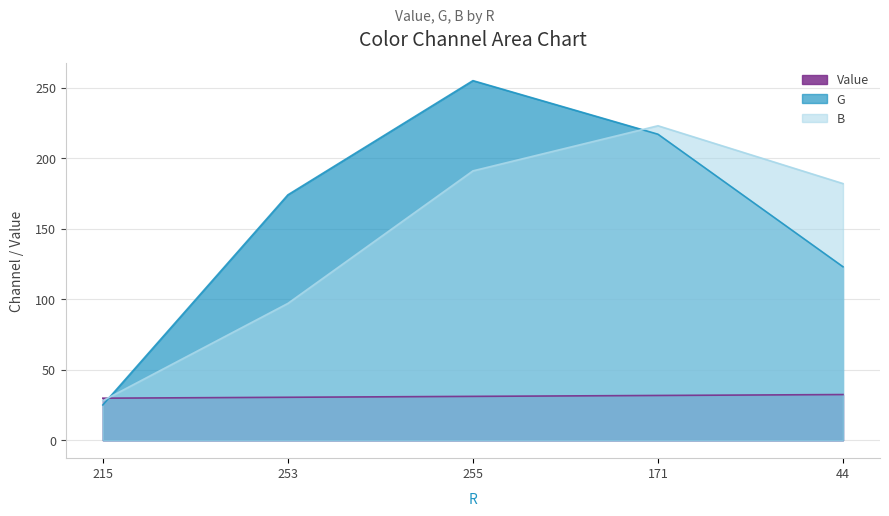

How many lines are shown in the chart?

3